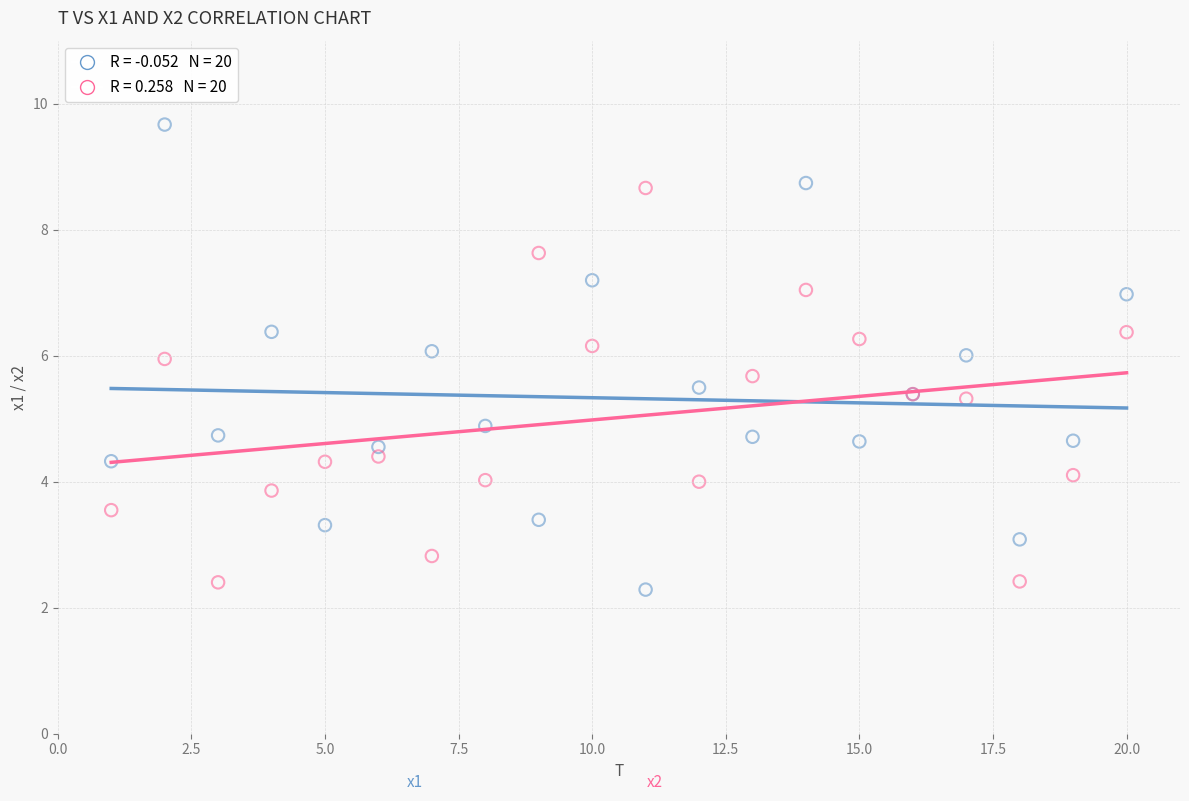

Across all series, what Y value is closest to 5?

4.9